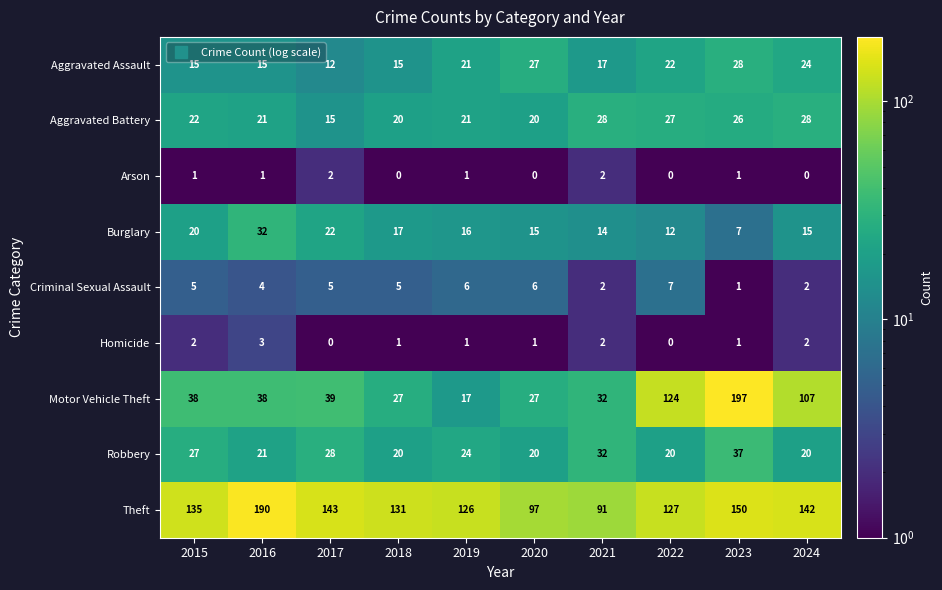

The value of Criminal Sexual Assault at 2021 is 2. True or false?

True